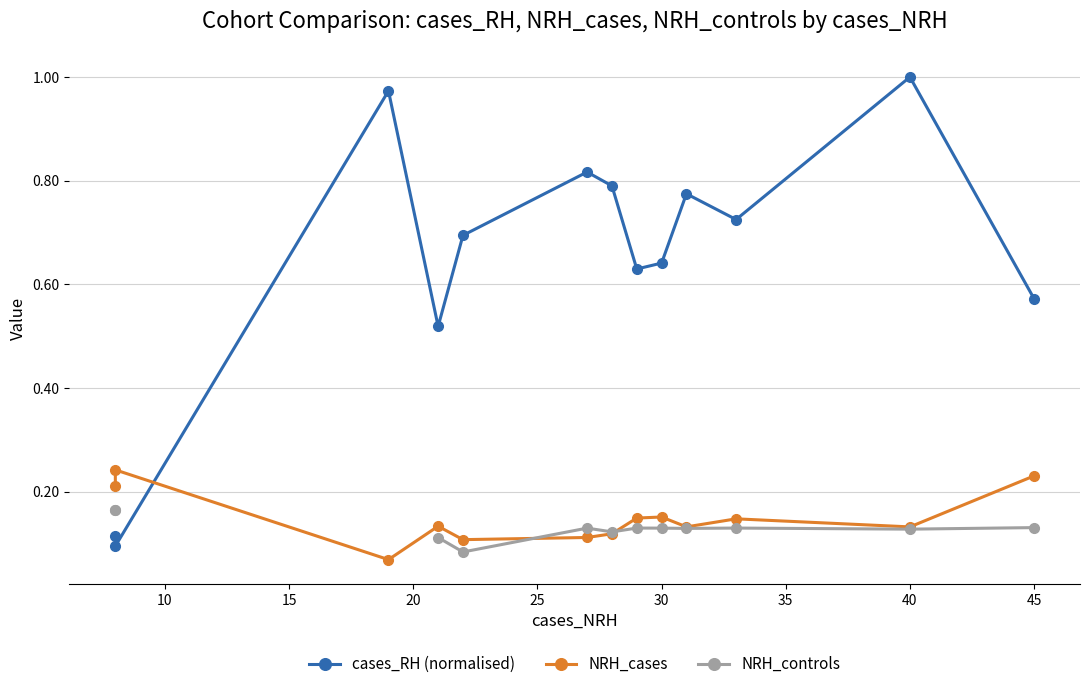

What is the difference between the second highest and second lowest values in the NRH_cases series?

0.1